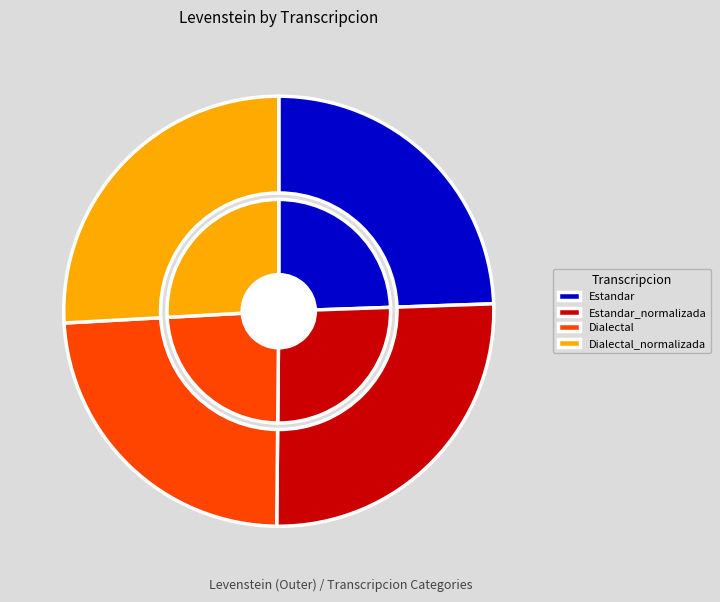

Which has a higher value, Dialectal or Dialectal_normalizada?

Dialectal_normalizada